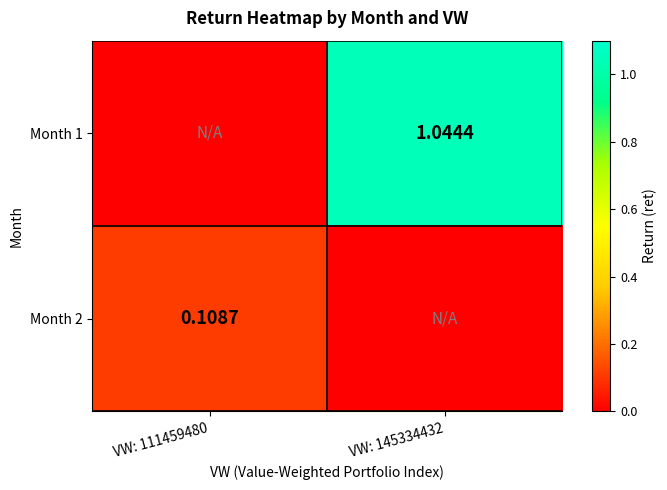

Is the value of Month 1 at VW: 145334432 greater than the value of Month 2 at VW: 111459480?

Yes